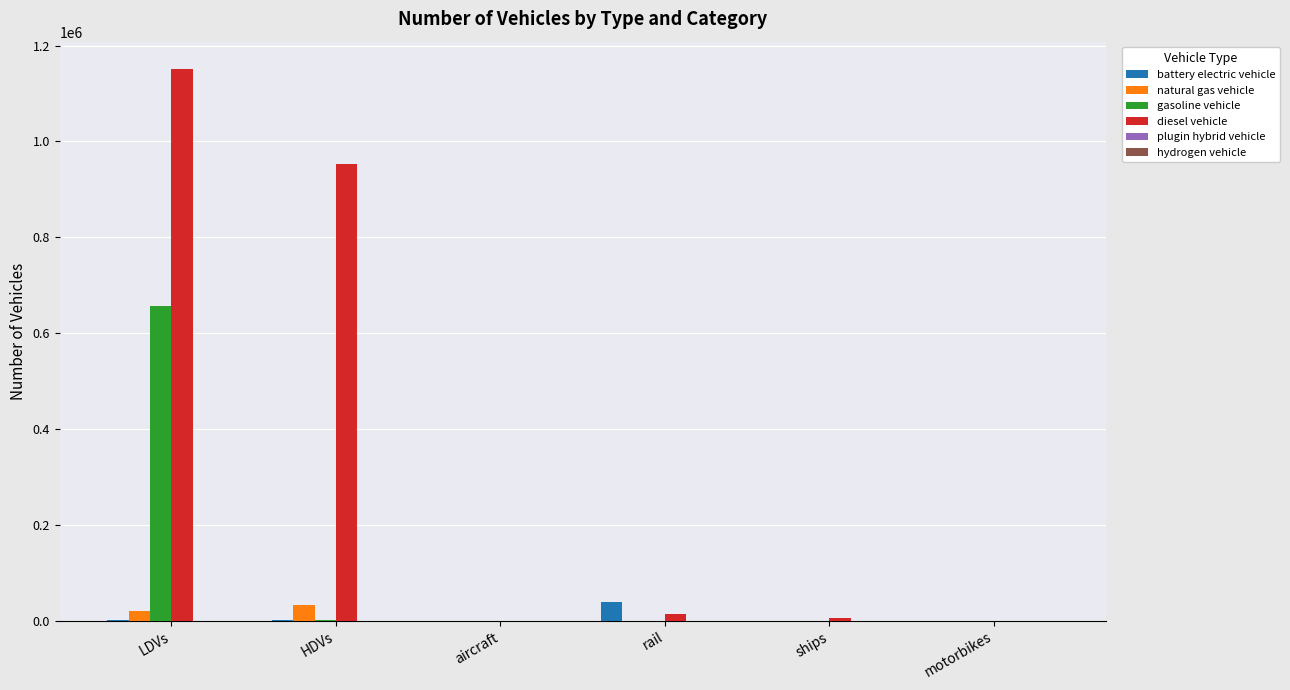

Are the bars grouped side by side (vs. stacked)?

Yes